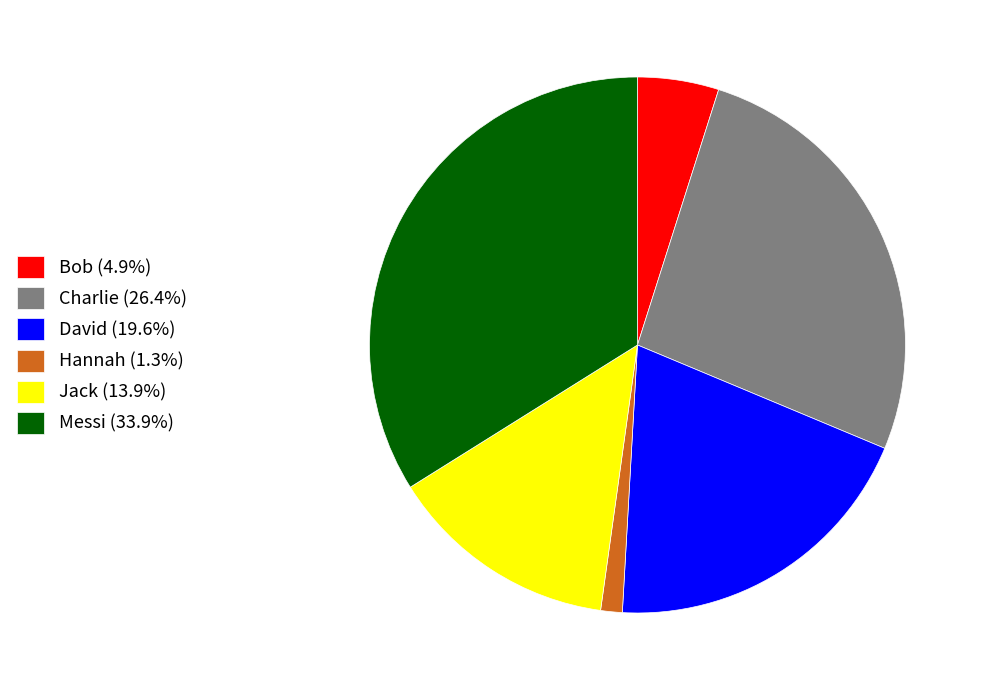

Is there any slice that represents more than half of the pie?

No